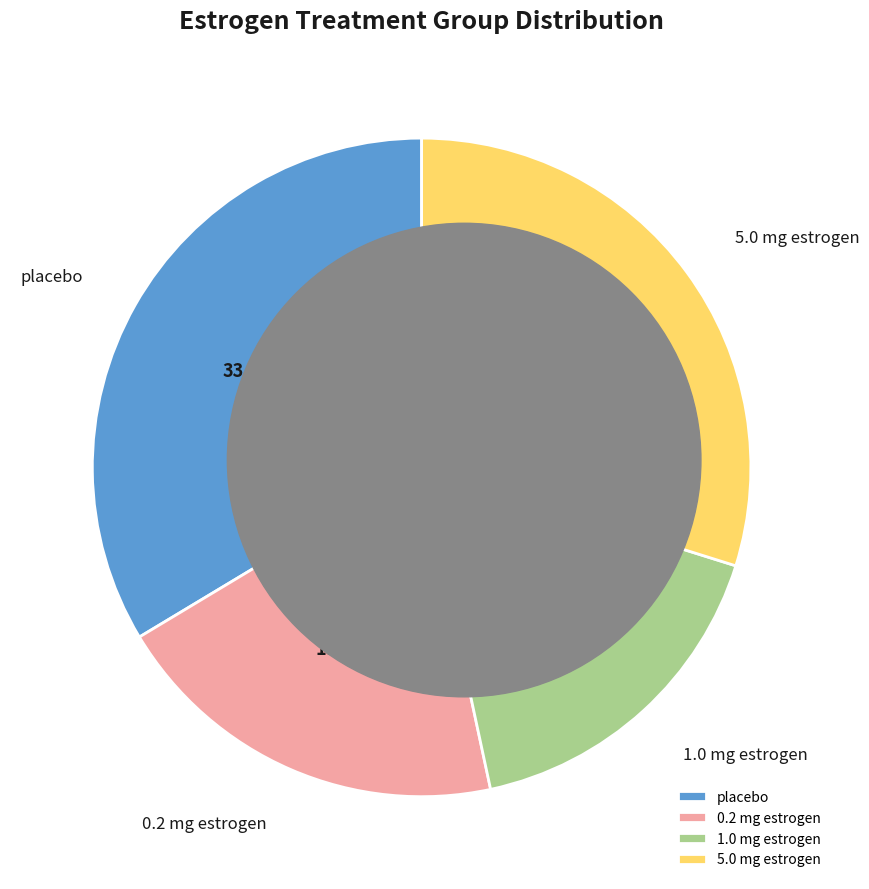

What percentage is the 5.0 mg estrogen slice, to the nearest percent?

30%